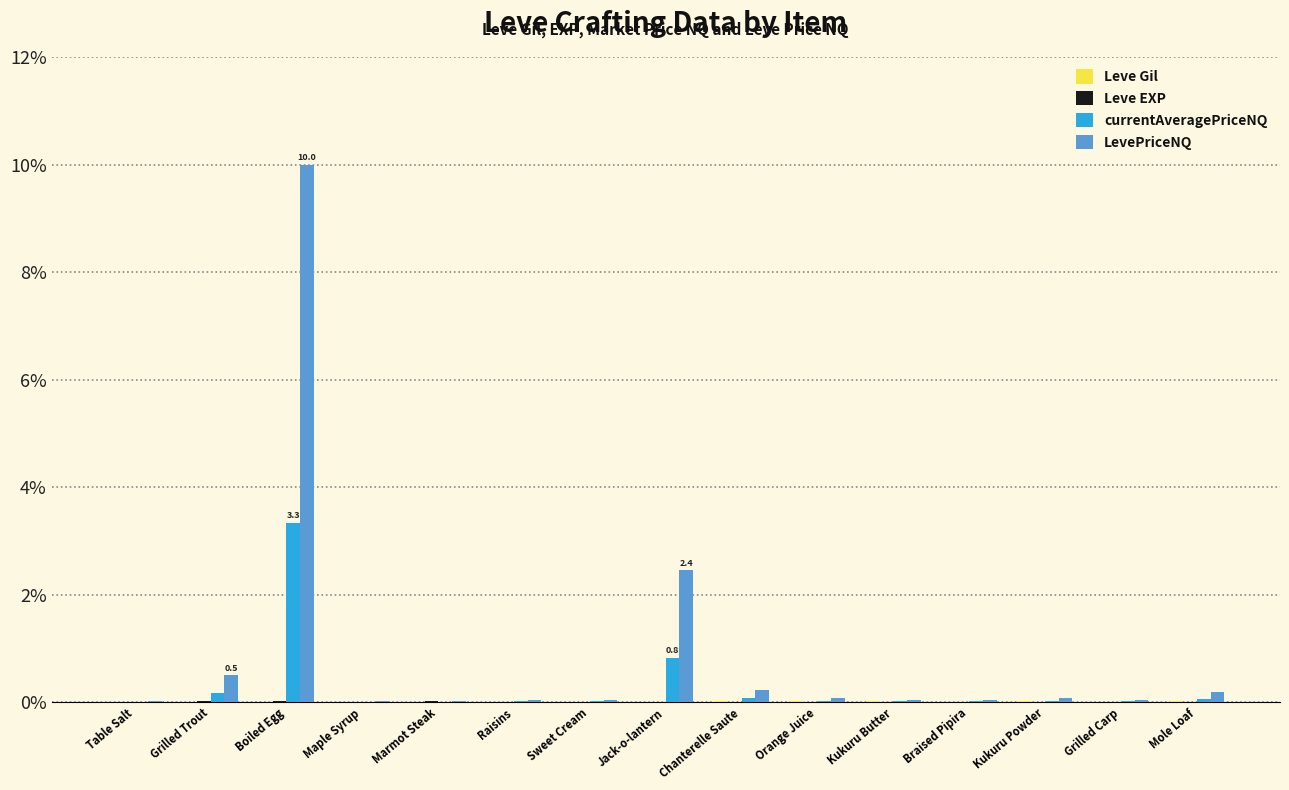

Which series has the largest total across all categories?

LevePriceNQ